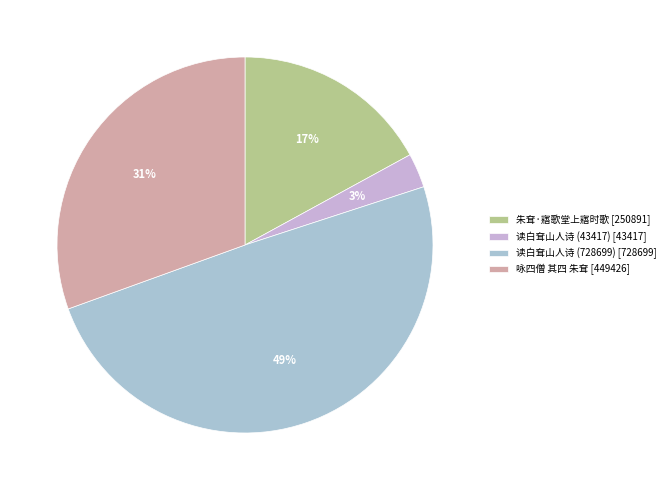

Which slice is the smallest?

读白耷山人诗 (43417)